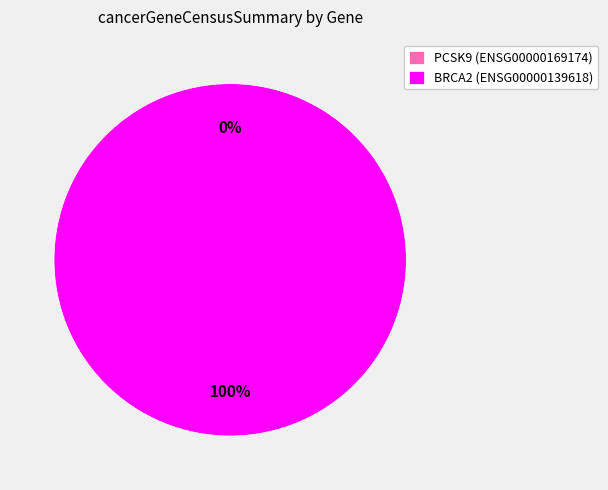

Is there any slice that represents more than half of the pie?

Yes